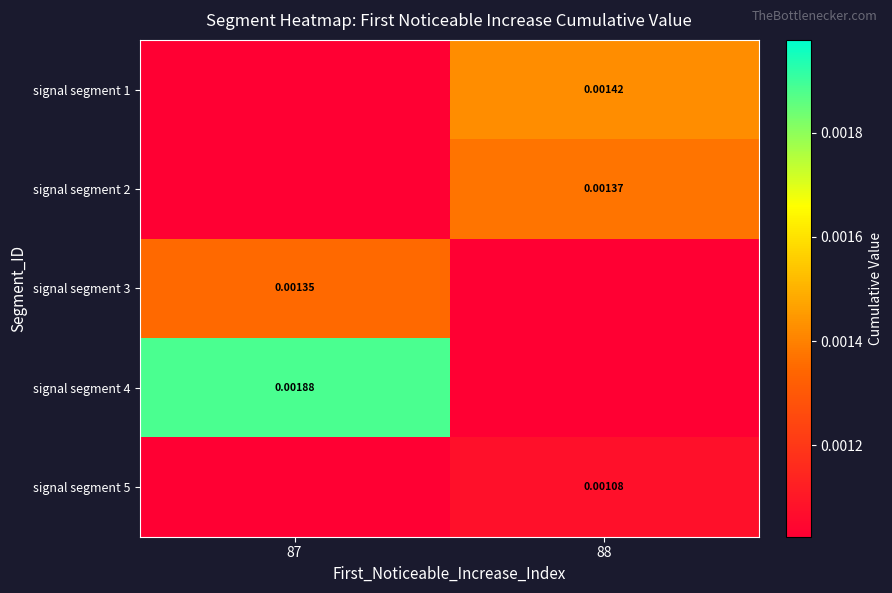

The signal segment 2 series shows 0.0 at 88. True or false?

False